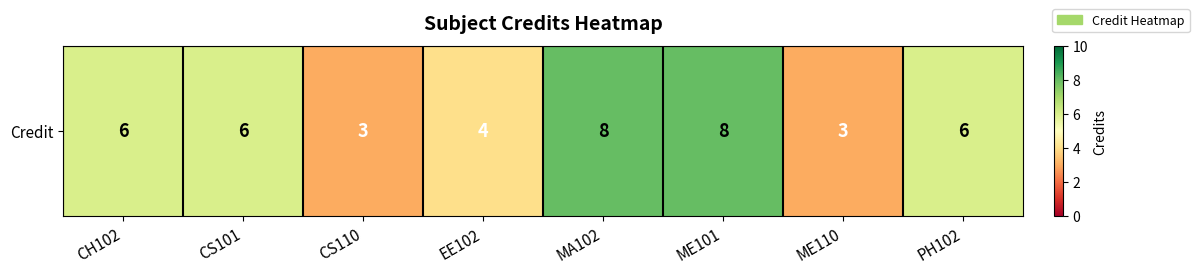

Rank the categories by value from highest to lowest.

MA102, ME101, CH102, CS101, PH102, EE102, CS110, ME110